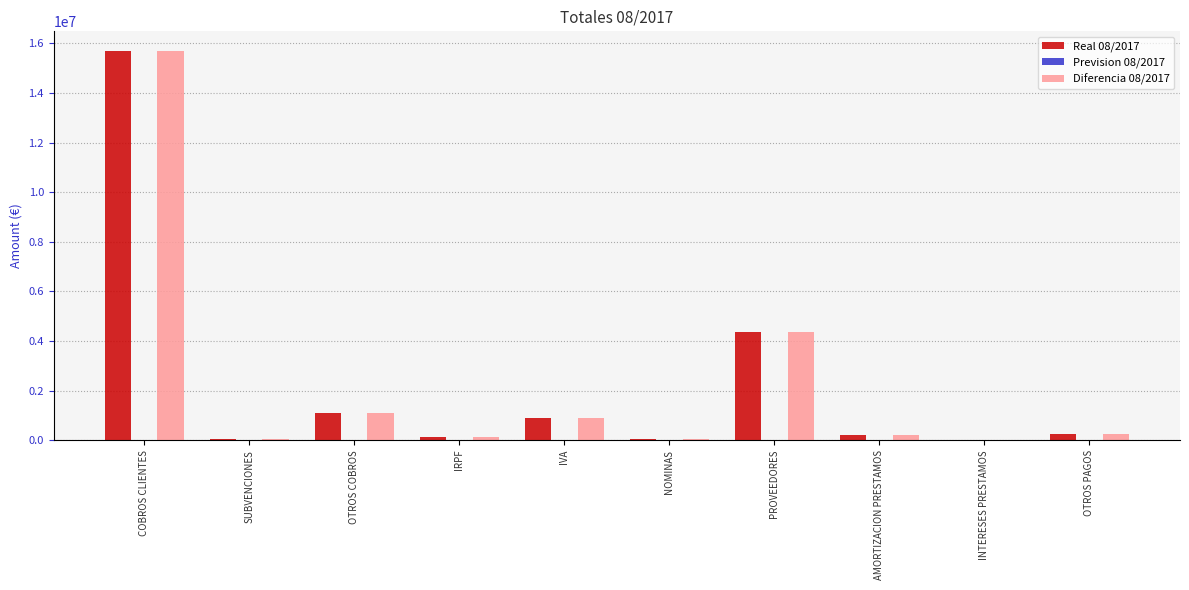

What is the sum of all Diferencia 08/2017 values?

22733976.5